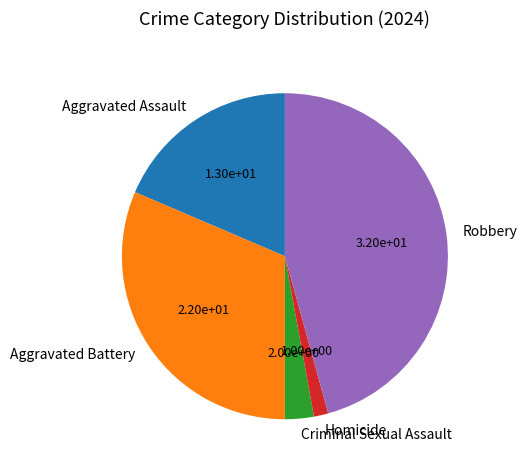

Does Criminal Sexual Assault represent more than half of the total?

No